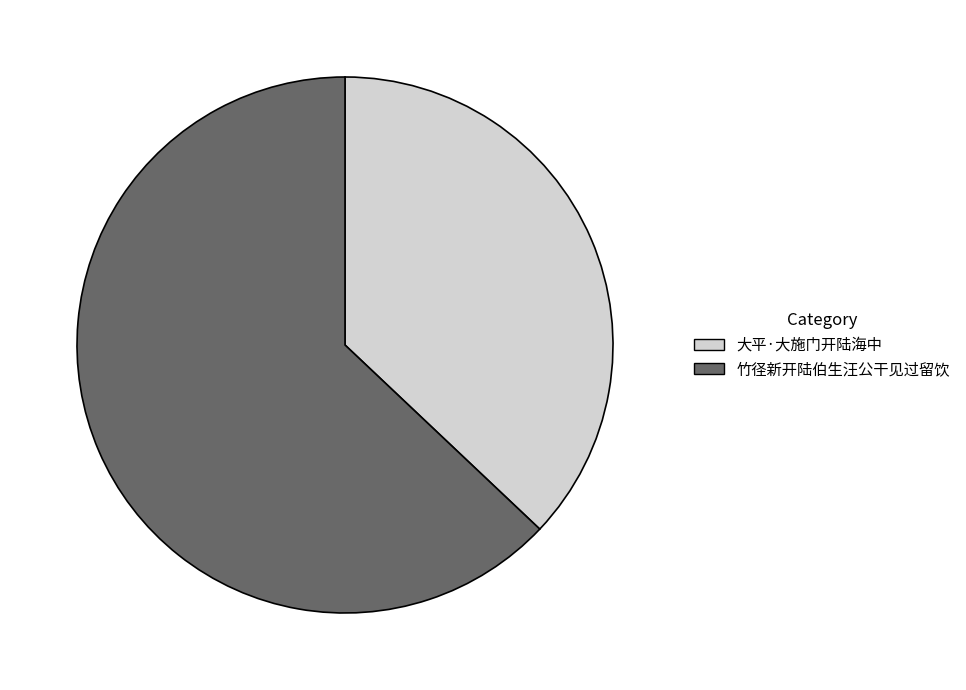

The 竹径新开陆伯生汪公干见过留饮 slice represents 63% of the pie. True or false?

True